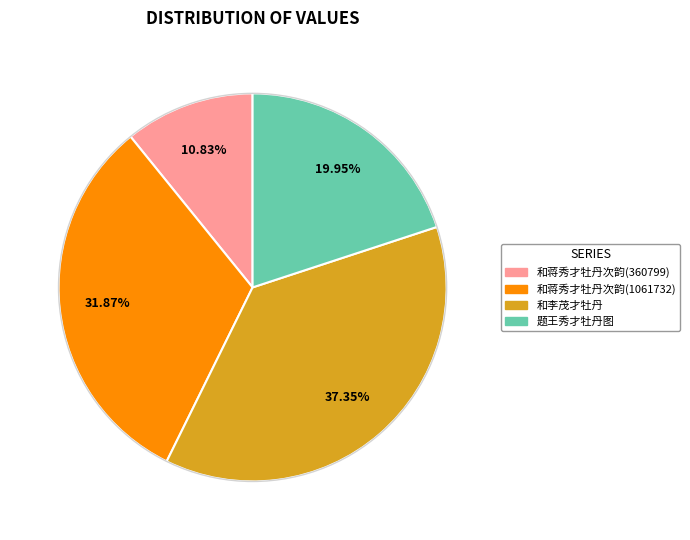

What is the ratio of the value at 和李茂才牡丹 to the value at 和蒋秀才牡丹次韵(360799)?

3.4